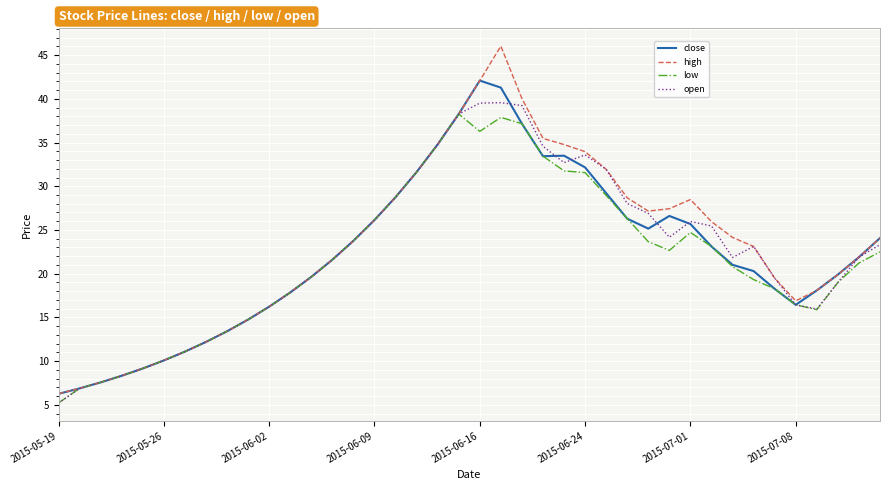

Count the number of categories in the chart.

40